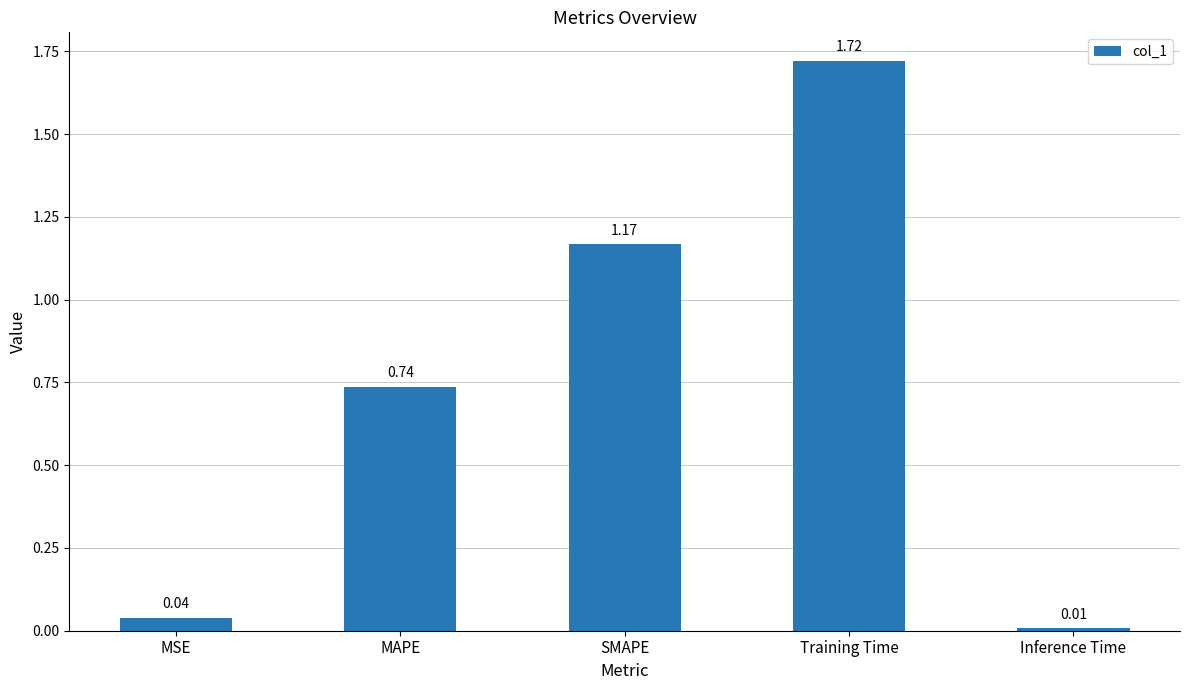

What is the change in value from SMAPE to Training Time?

+0.6